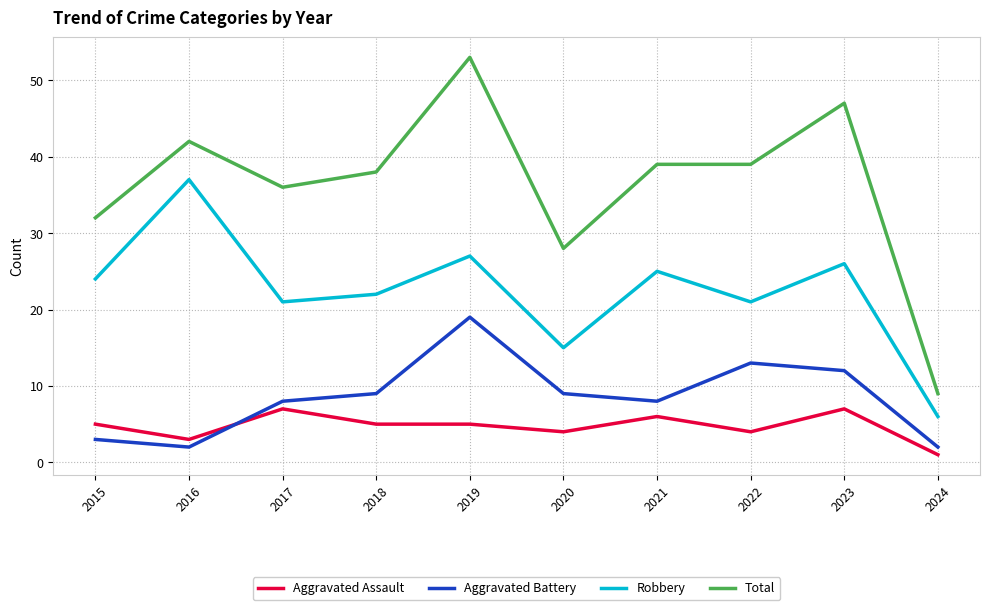

True or false: Aggravated Assault has a value of 7 at 2019.

False